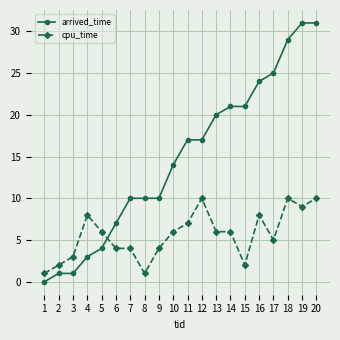

The cpu_time series shows 8 at 16. True or false?

True